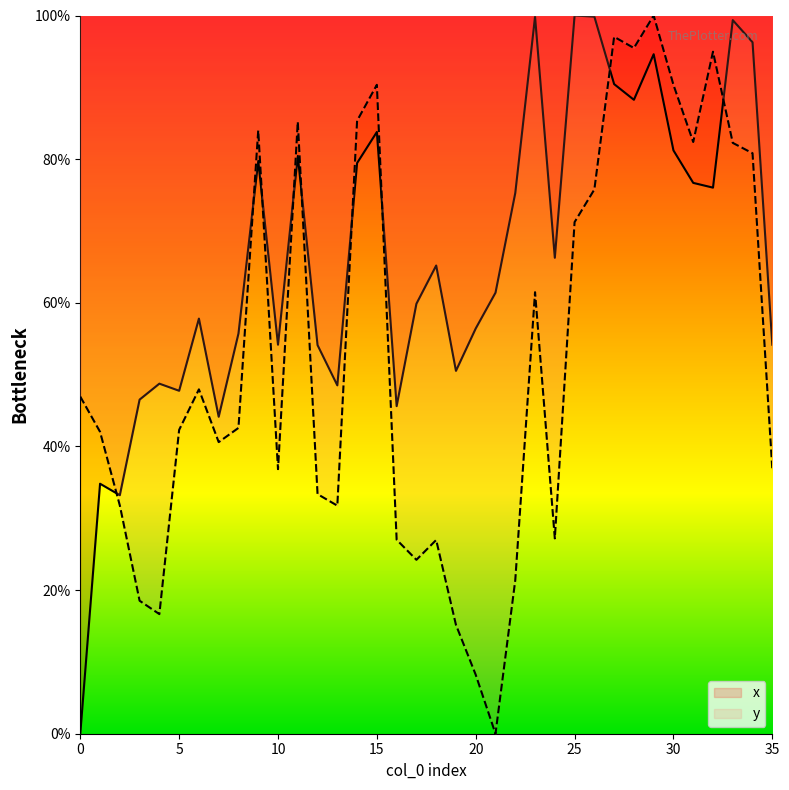

How many data points in y are less than 42?

16